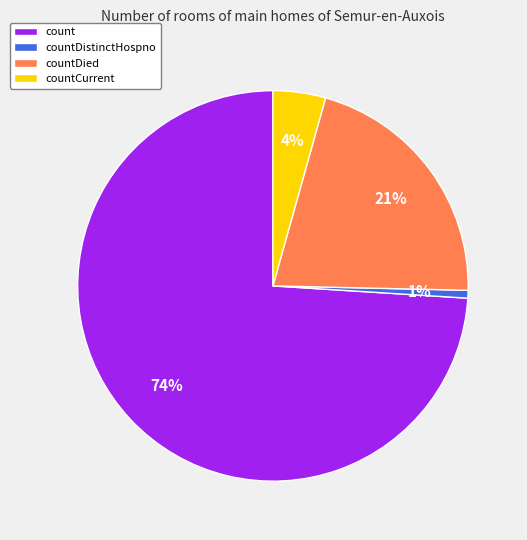

The countDistinctHospno slice represents 1% of the pie. True or false?

True